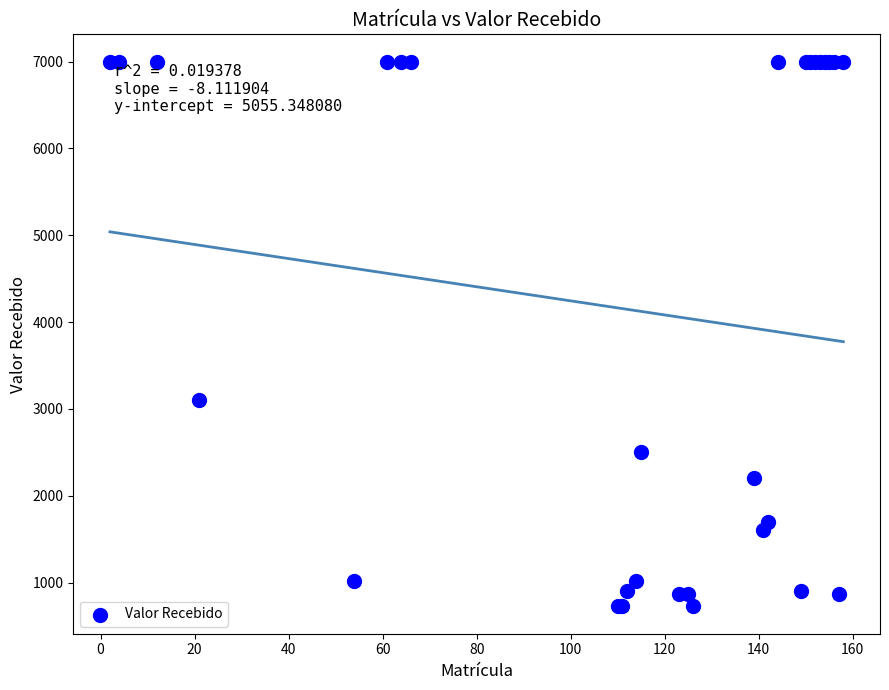

What Y value in the scatter plot is closest to 3862?

3105.0